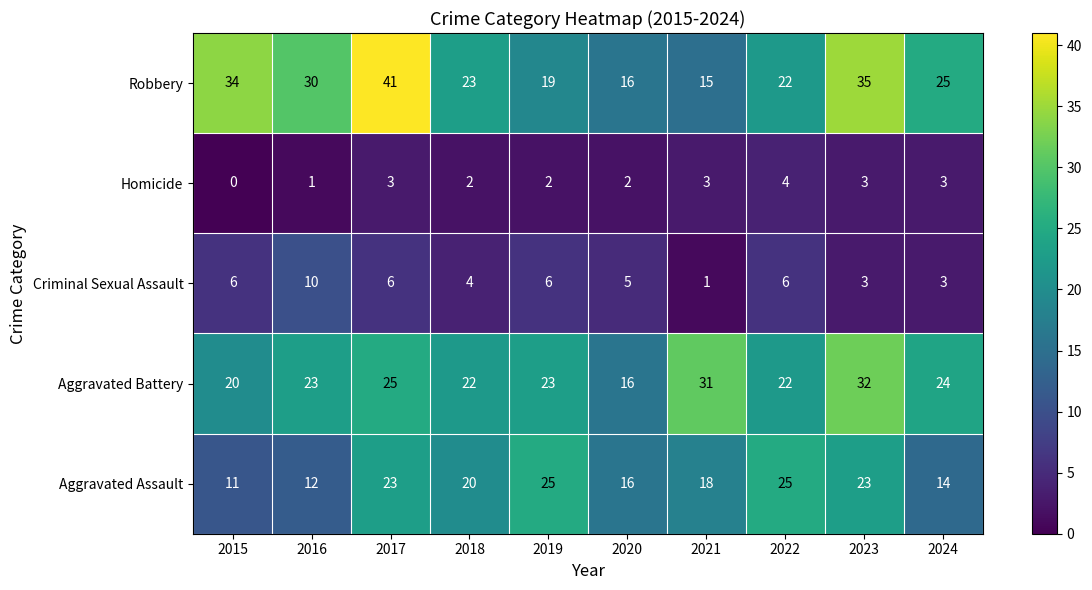

What is the difference between the Aggravated Battery values at 2019 and 2020?

7